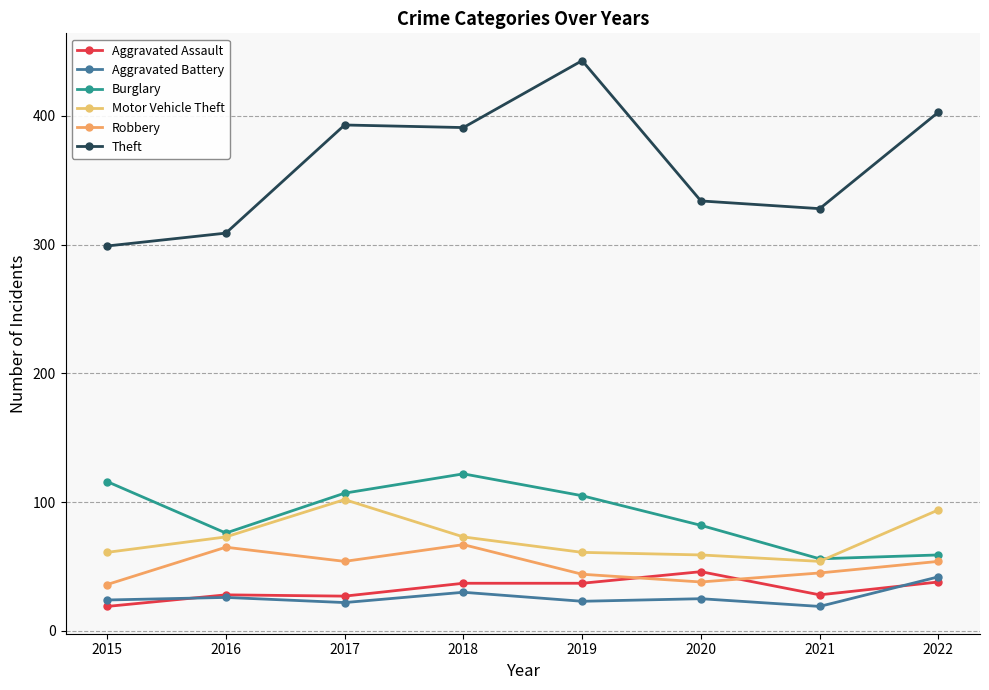

What is the difference between the highest and lowest values at 2015?

280